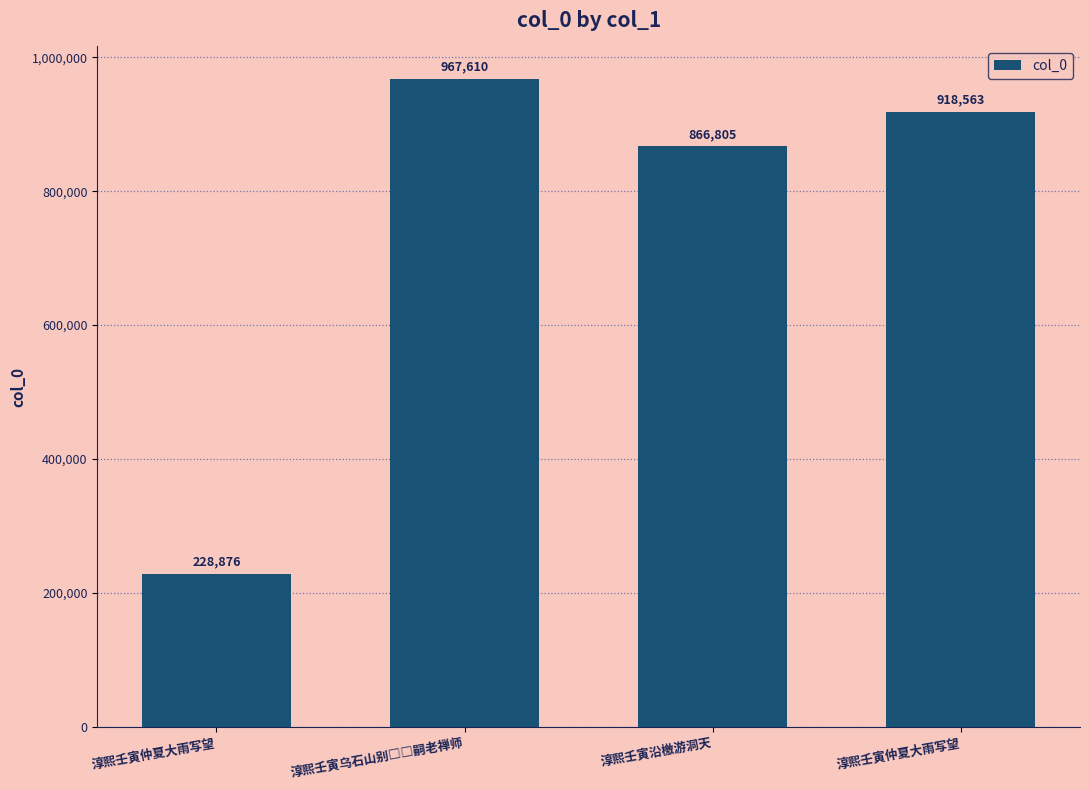

What is the approximate value at 淳熙壬寅乌石山别□□嗣老禅师, to the nearest 10?

967610